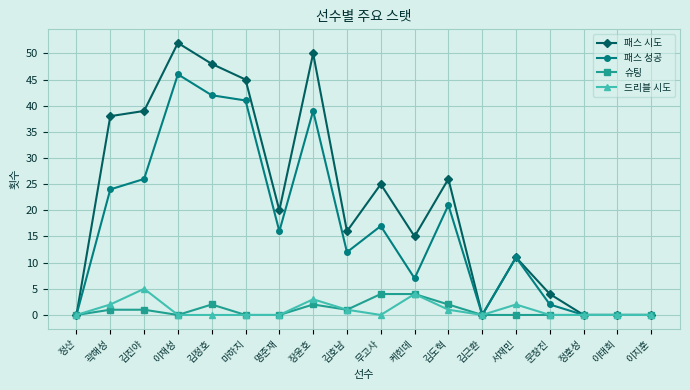

At which category does 드리블 시도 reach its first local peak?

김진야